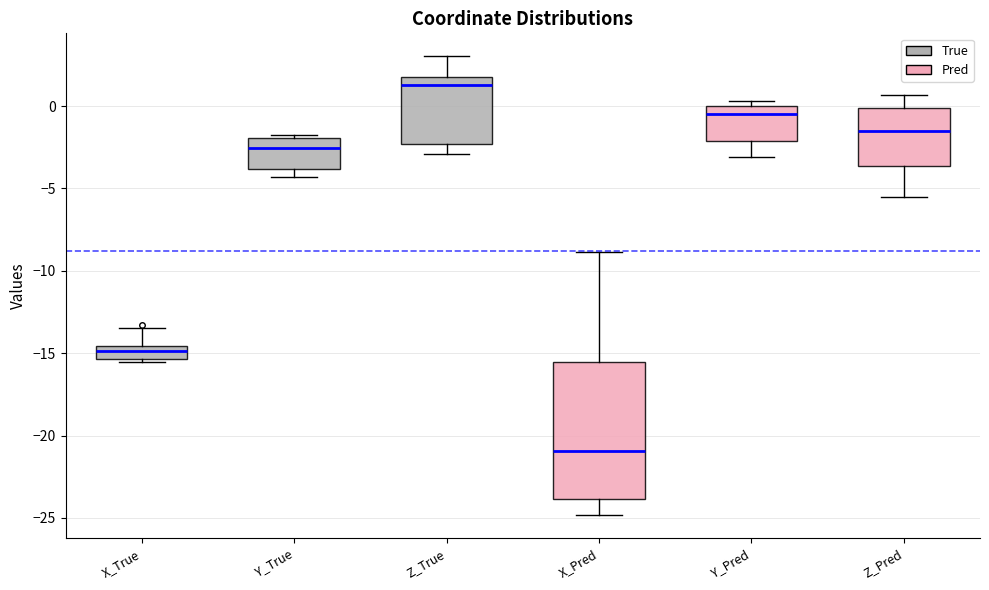

Which box is the tallest, from its lower edge to its upper edge?

X_Pred